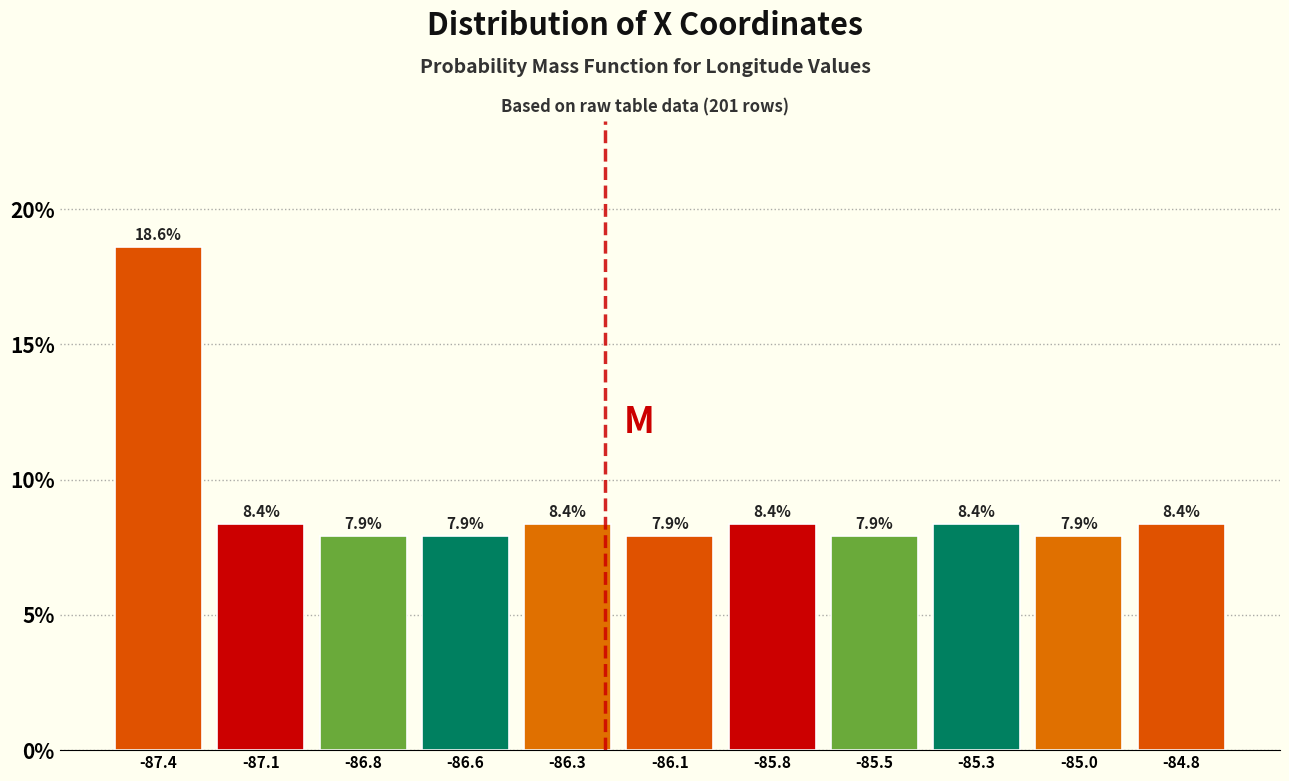

Reading right to left, transcribe all the data shown in this chart.

-84.8=8.4	-85.0=7.9	-85.3=8.4	-85.5=7.9	-85.8=8.4	-86.1=7.9	-86.3=8.4	-86.6=7.9	-86.8=7.9	-87.1=8.4	-87.4=18.6